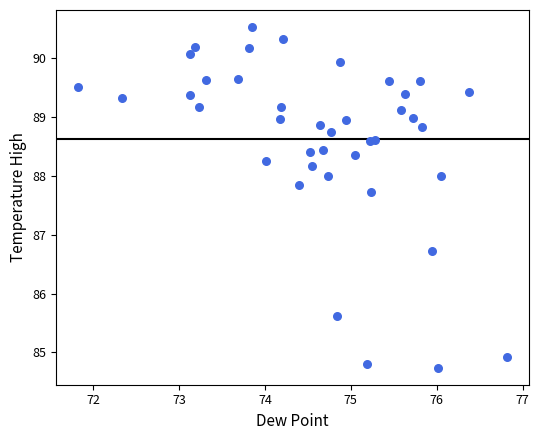

What Y value in the scatter plot is closest to 87?

86.7